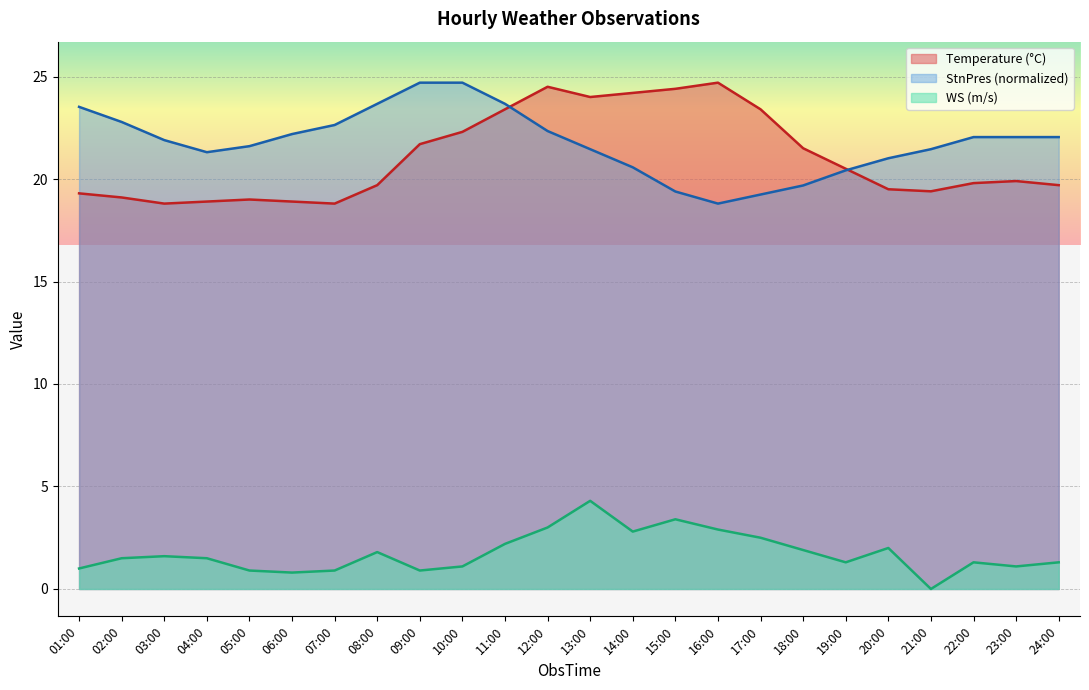

What are all the series names shown in the legend?

Temperature (°C), StnPres (normalized), WS (m/s)